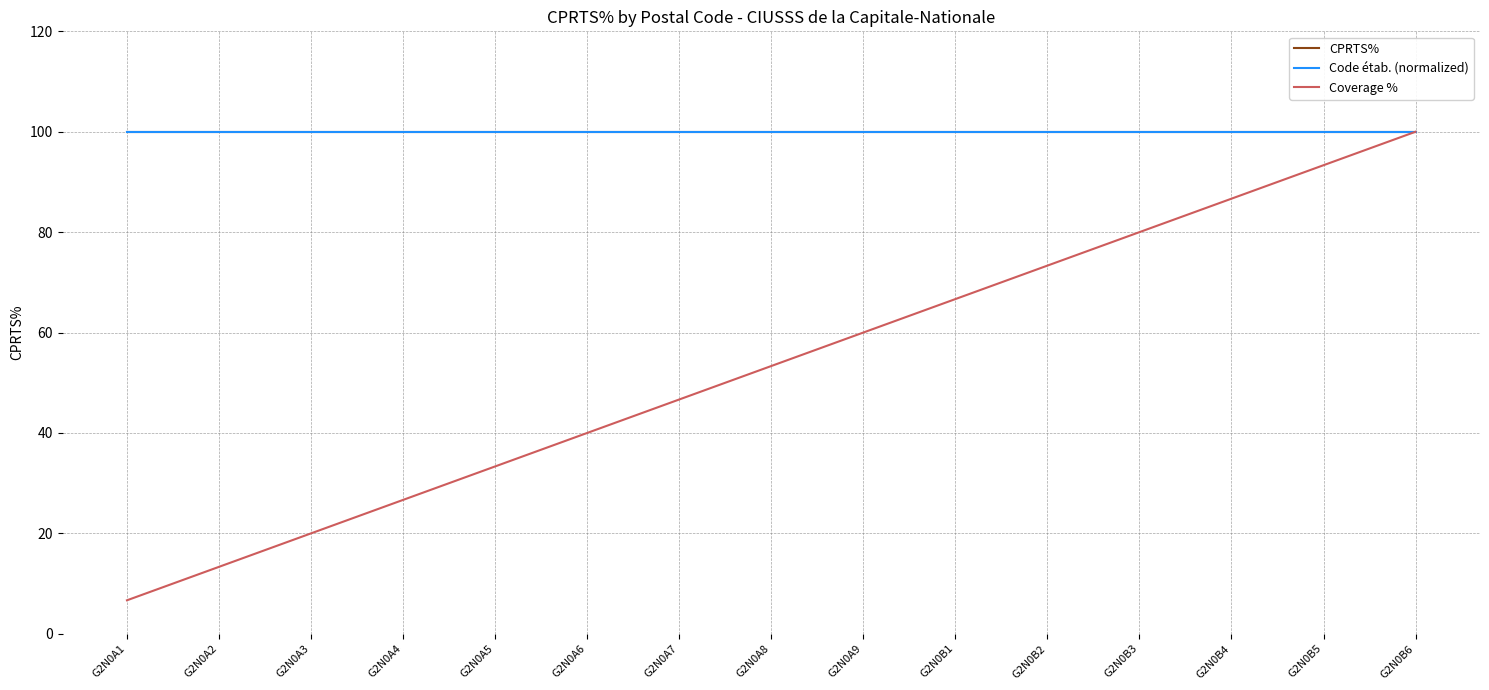

True or false: Code étab. (normalized) has a value of 100.0 at G2N0A4.

True